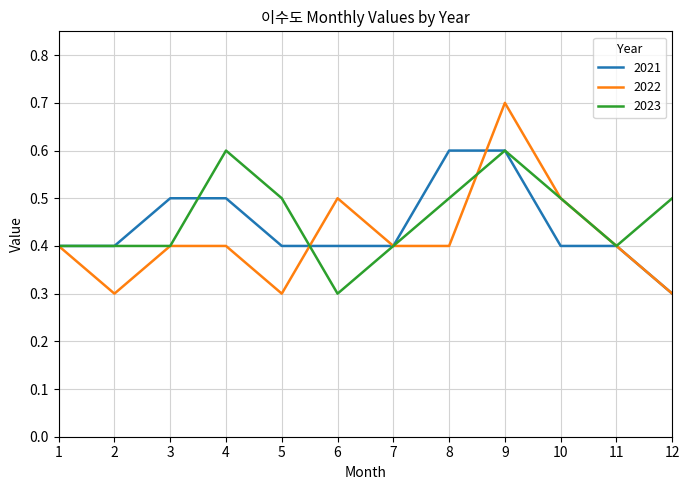

What is the lowest value of the 2023 series?

0.3